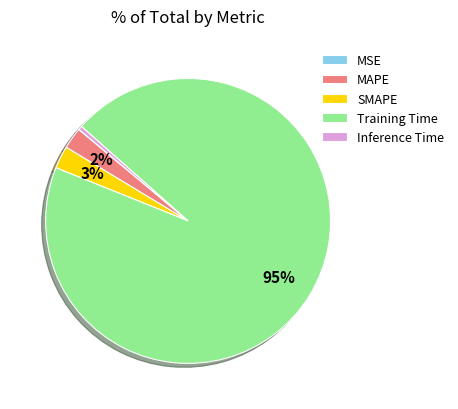

To the nearest percent, what is the difference between the largest and smallest slice percentages?

95%